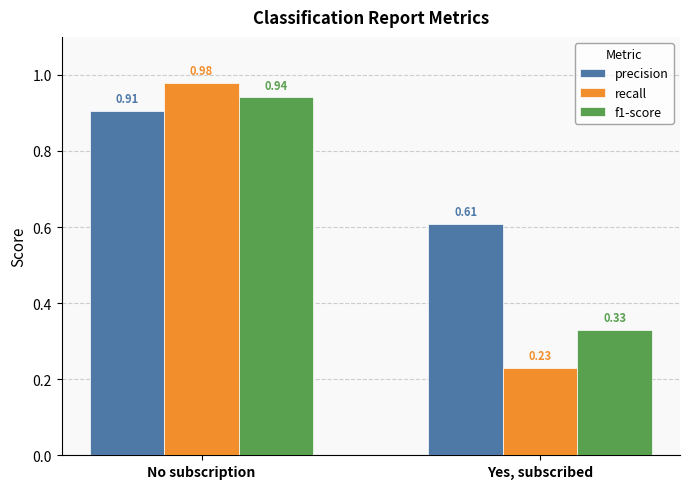

Rank the series by their average value, from lowest to highest.

recall, f1-score, precision